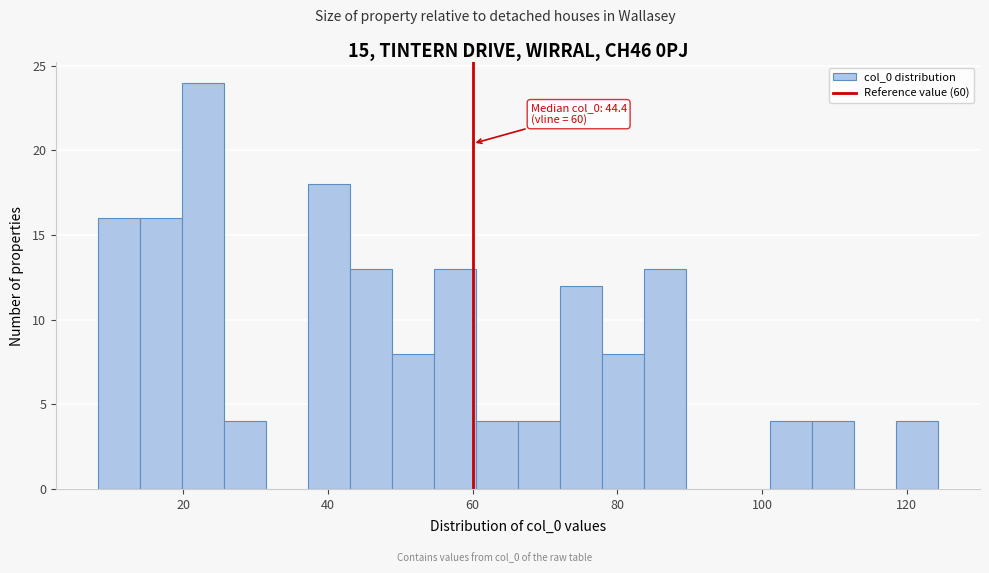

Read against the x-axis, roughly where is the centre of the tallest bar?

22